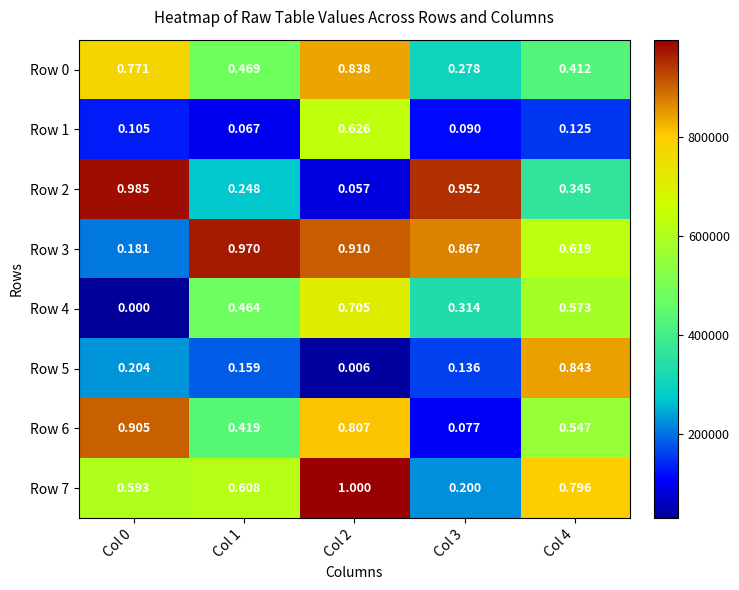

Is the value of Row 2 at Col 1 greater than the value of Row 3 at Col 3?

No